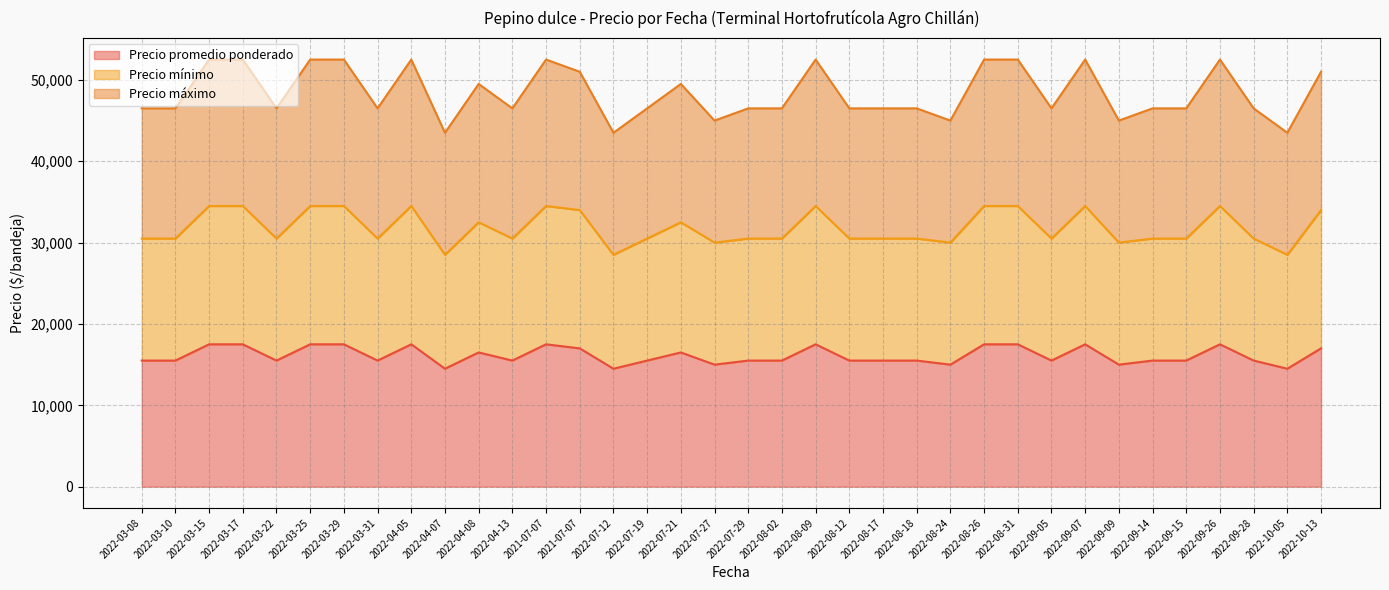

How many interior local valleys does the Precio máximo series have?

10